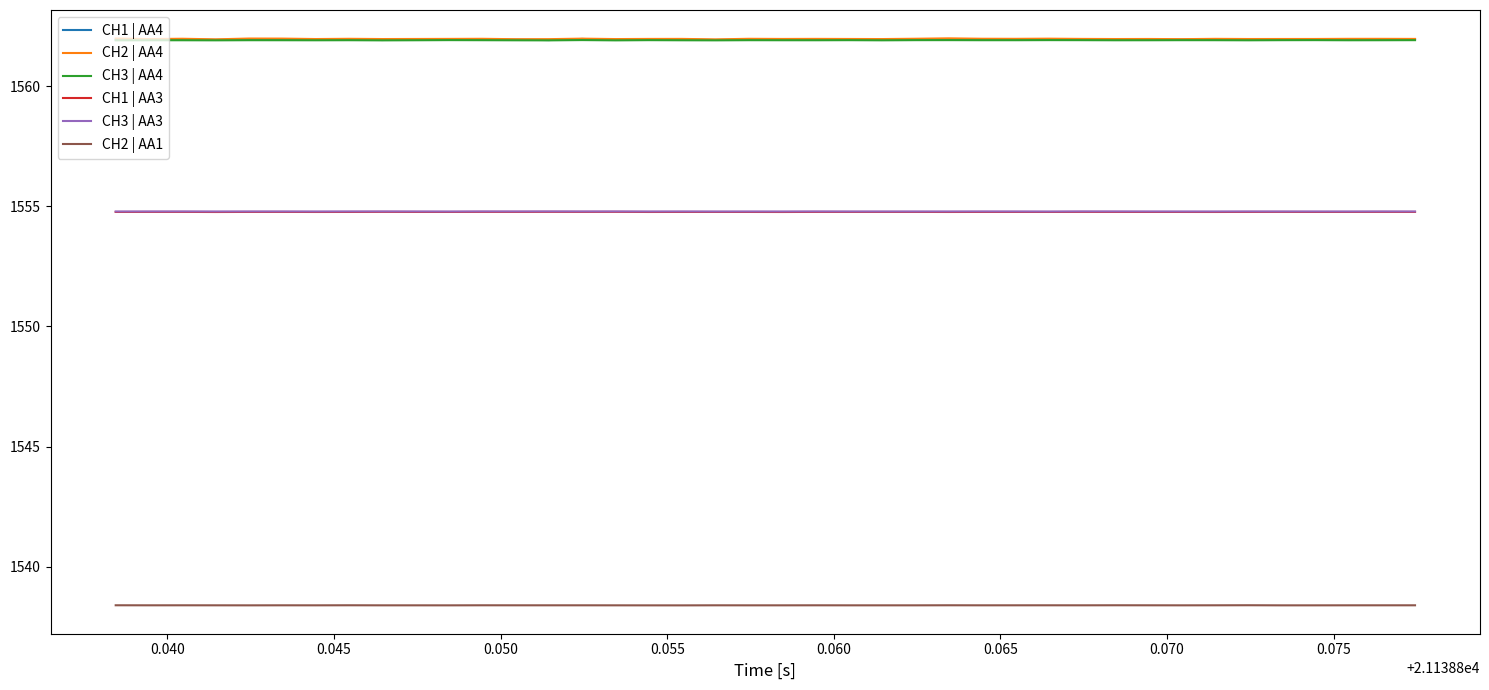

True or false: CH3 | AA4 and CH1 | AA3 cross at least once.

False